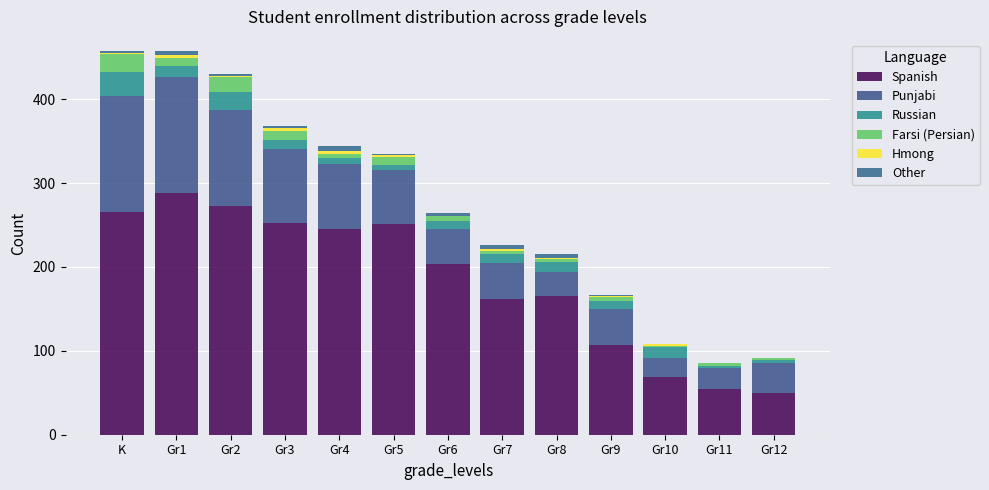

Does the chart contain stacked bars?

Yes